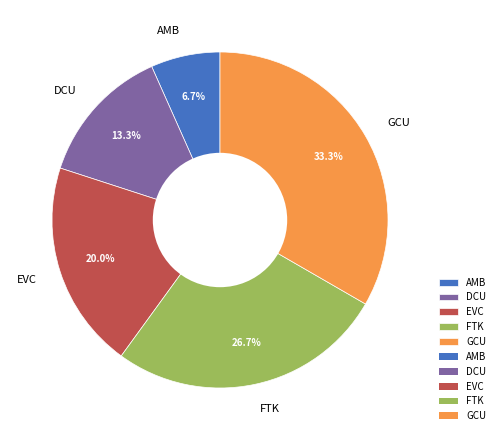

Which has a higher value, EVC or AMB?

EVC